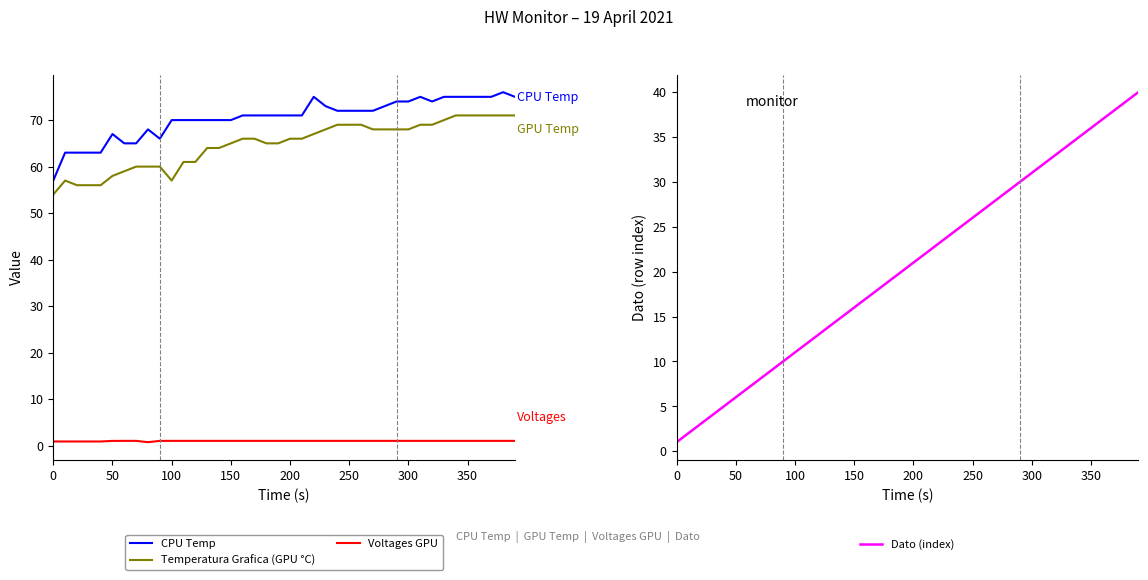

What is the maximum value for Dato (index)?

40